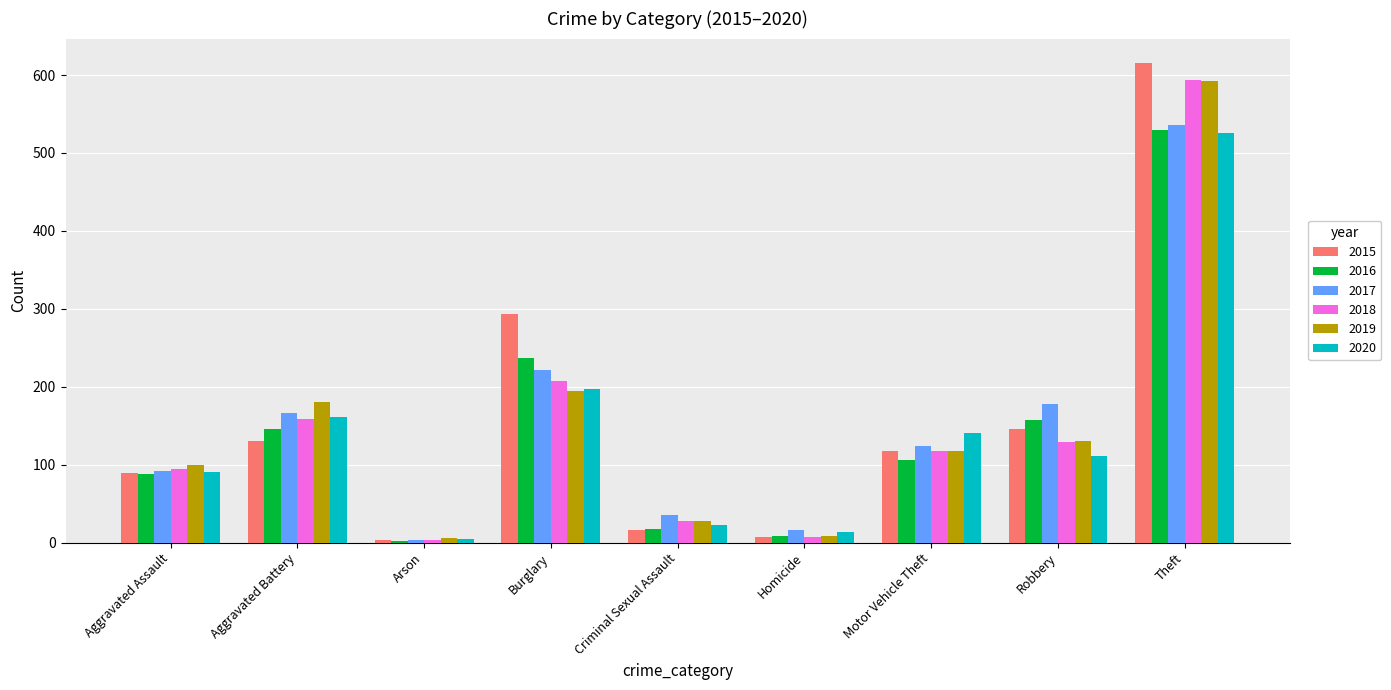

Which series changed the most between Homicide and Theft?

2015